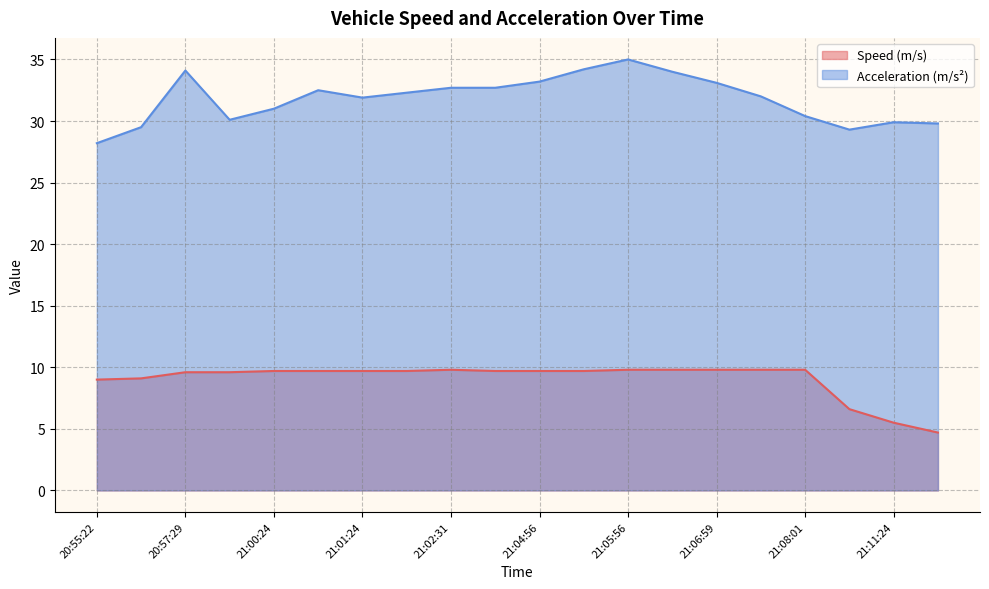

What position from the left is 20:59:02?

4